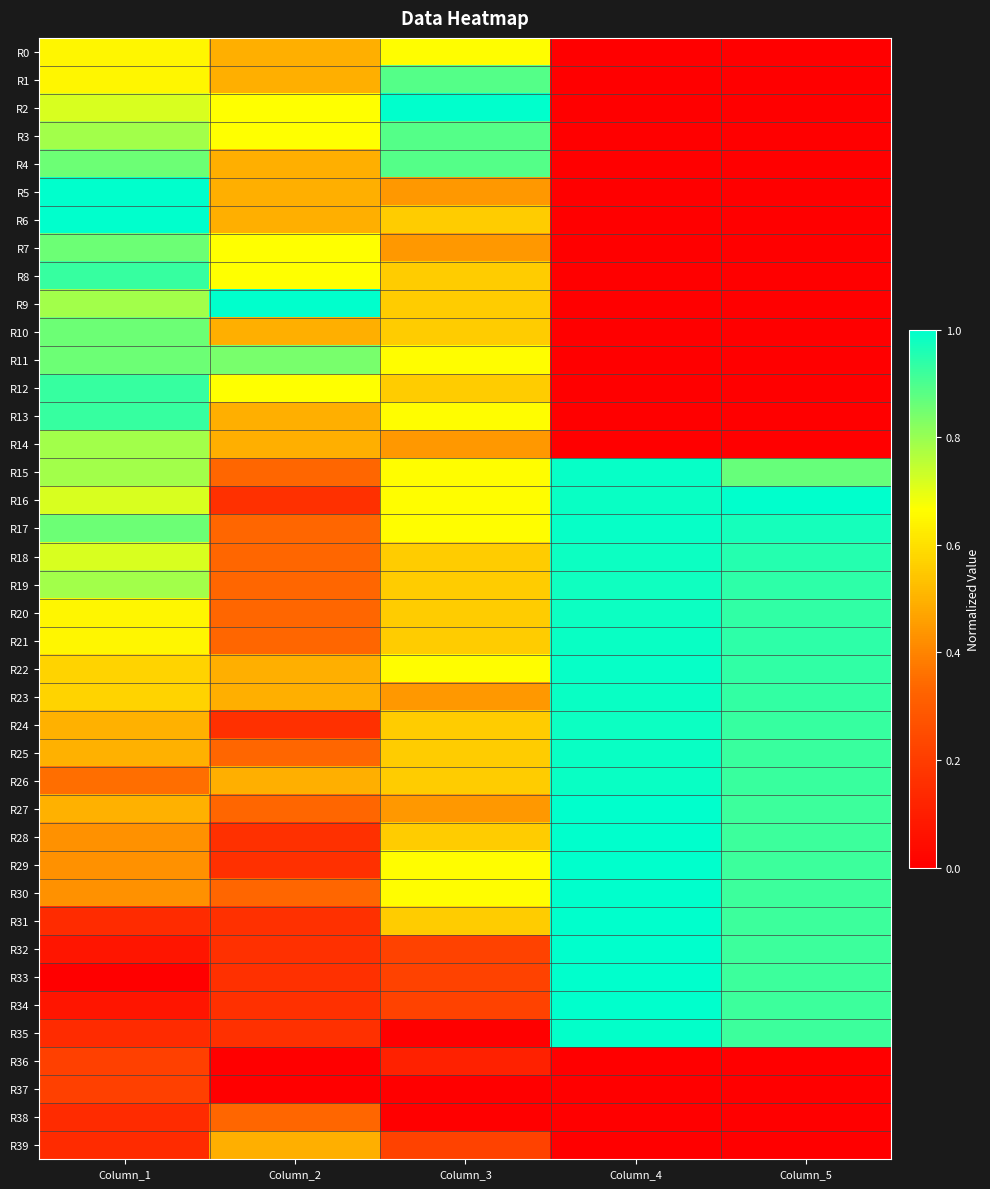

What is the spread (max minus min) of values at Column_5?

1.0